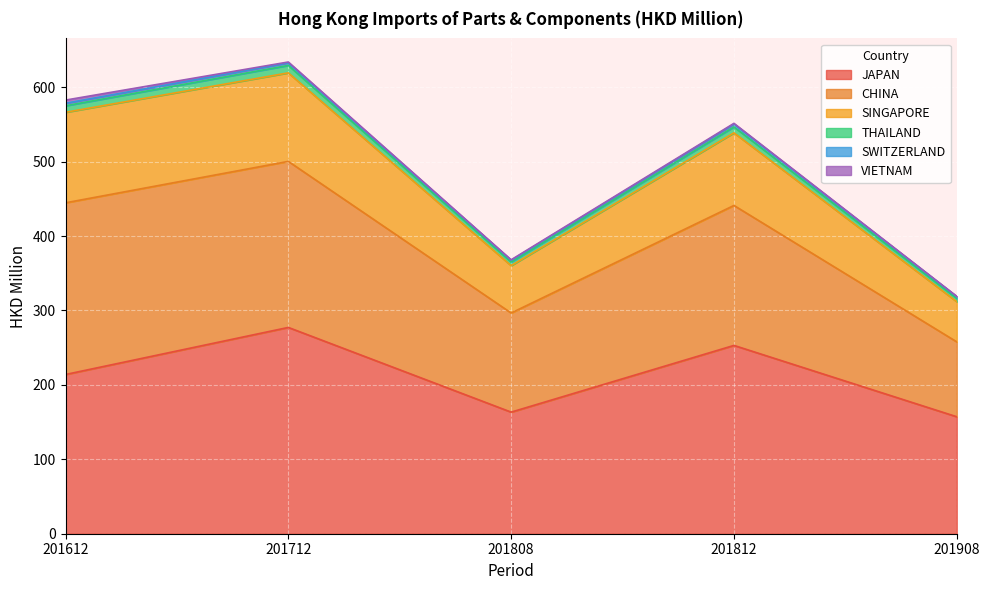

True or false: SWITZERLAND and CHINA cross at least once.

False